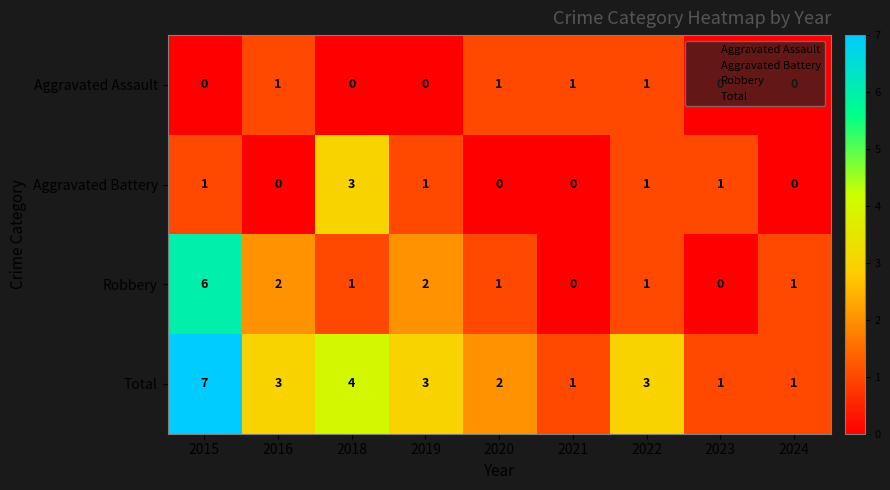

Rank the series by their maximum value, from highest to lowest.

Total, Robbery, Aggravated Battery, Aggravated Assault